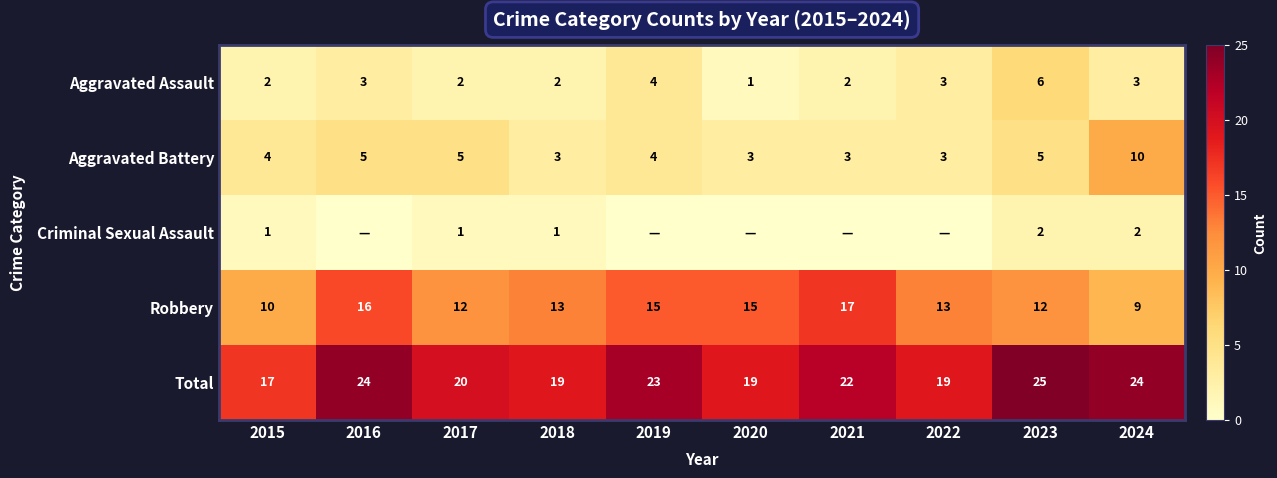

Is it true that Criminal Sexual Assault equals 2 at 2018?

False